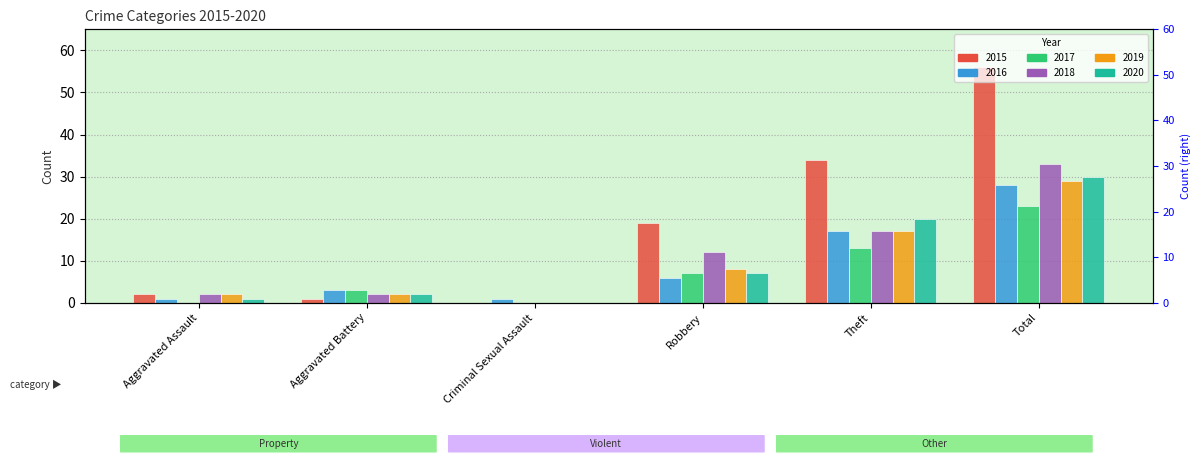

At which label does 2020 reach its peak?

Total